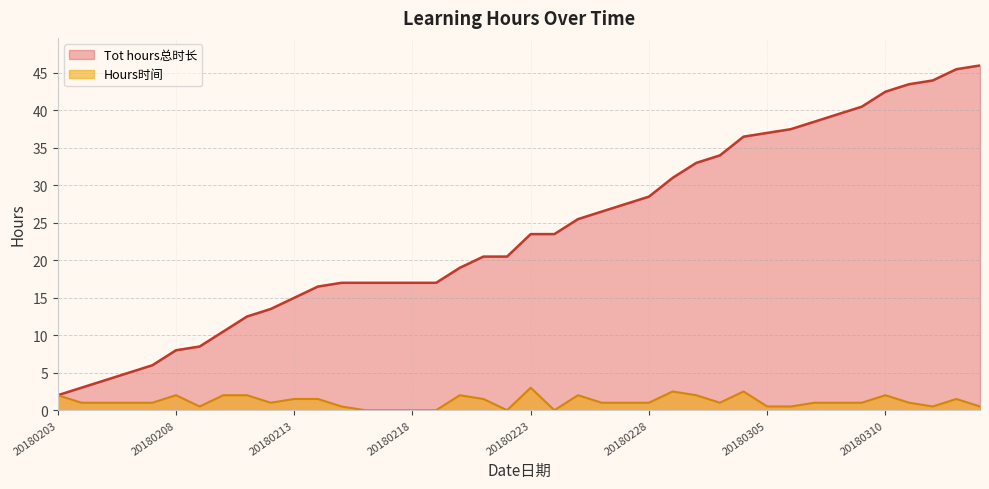

Which series changed the most between 20180203 and 20180214?

Tot hours总时长